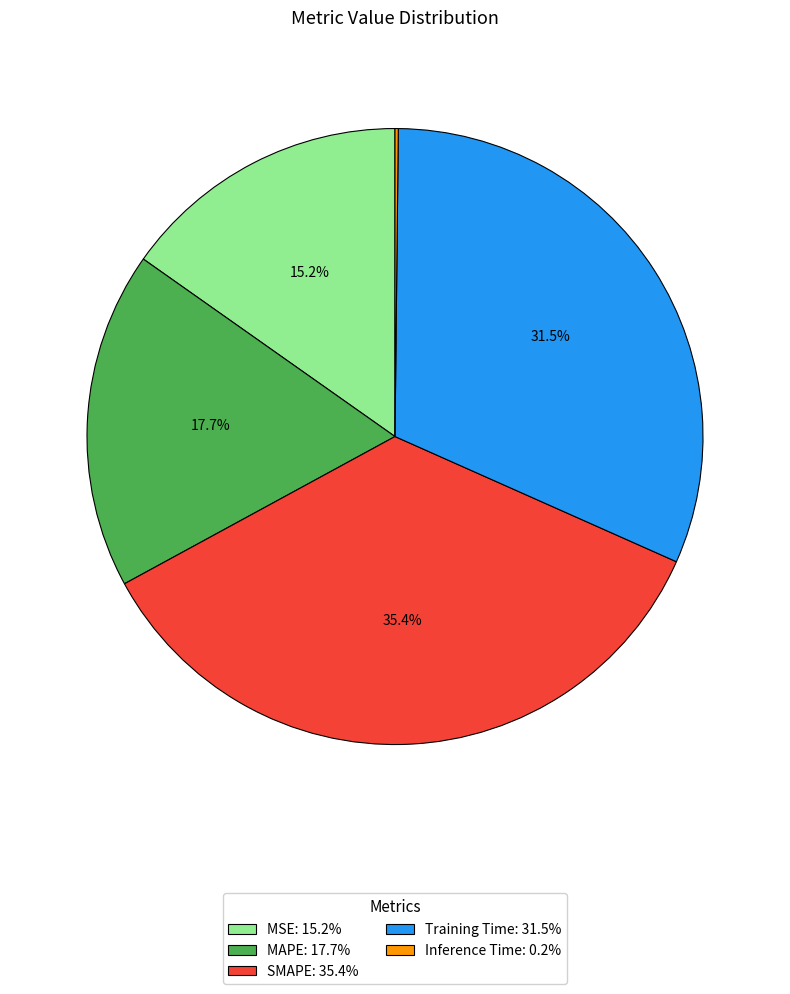

What percentage is the SMAPE slice, to the nearest percent?

35%